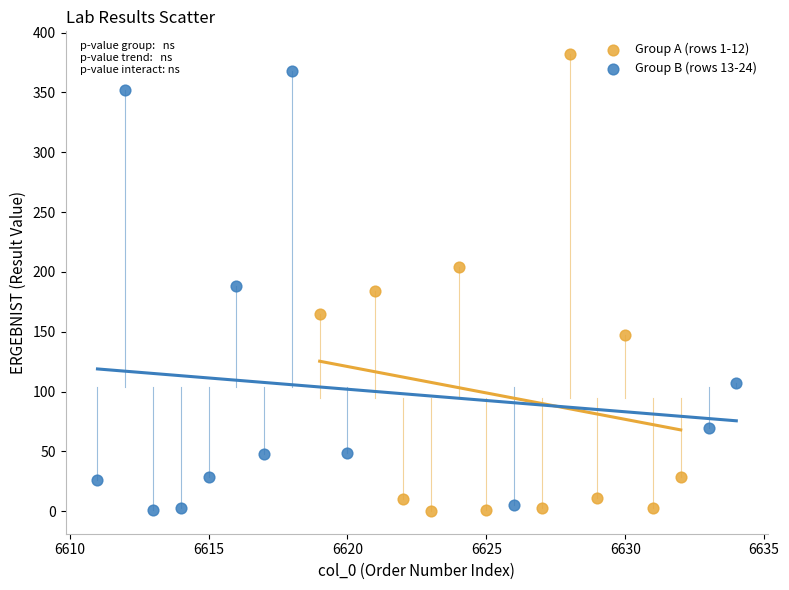

What are all the series names shown in the legend?

Group A (rows 1-12), Group B (rows 13-24)